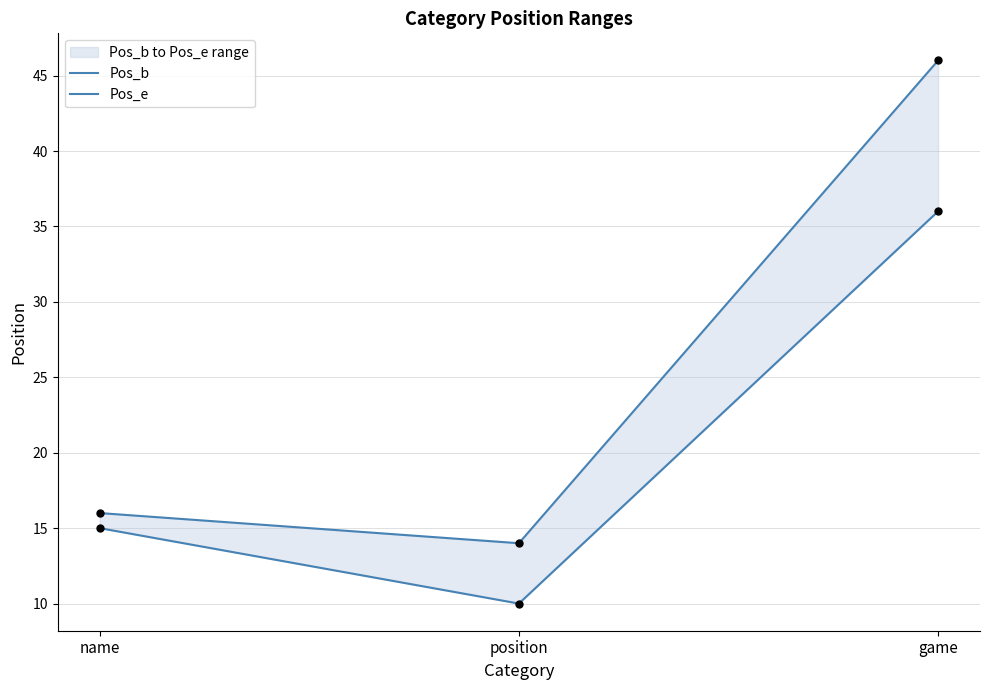

Which series reaches the minimum Y coordinate?

Pos_b